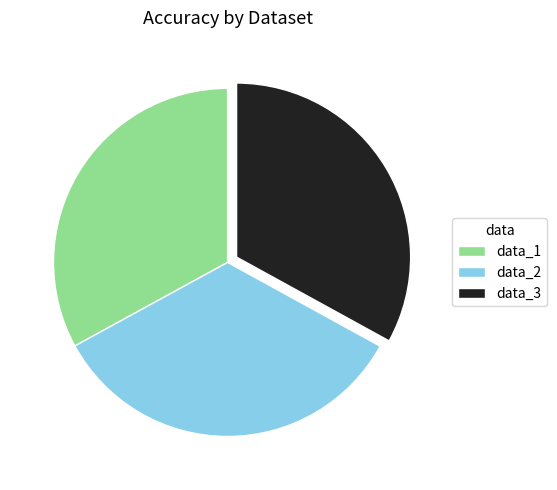

Does data_1 account for over 50% of the chart?

No